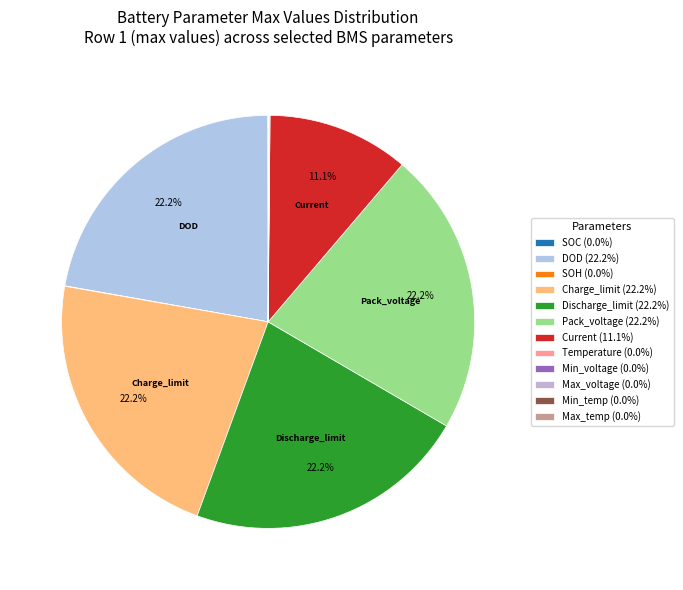

Is the sum of DOD and Discharge_limit greater than half?

No